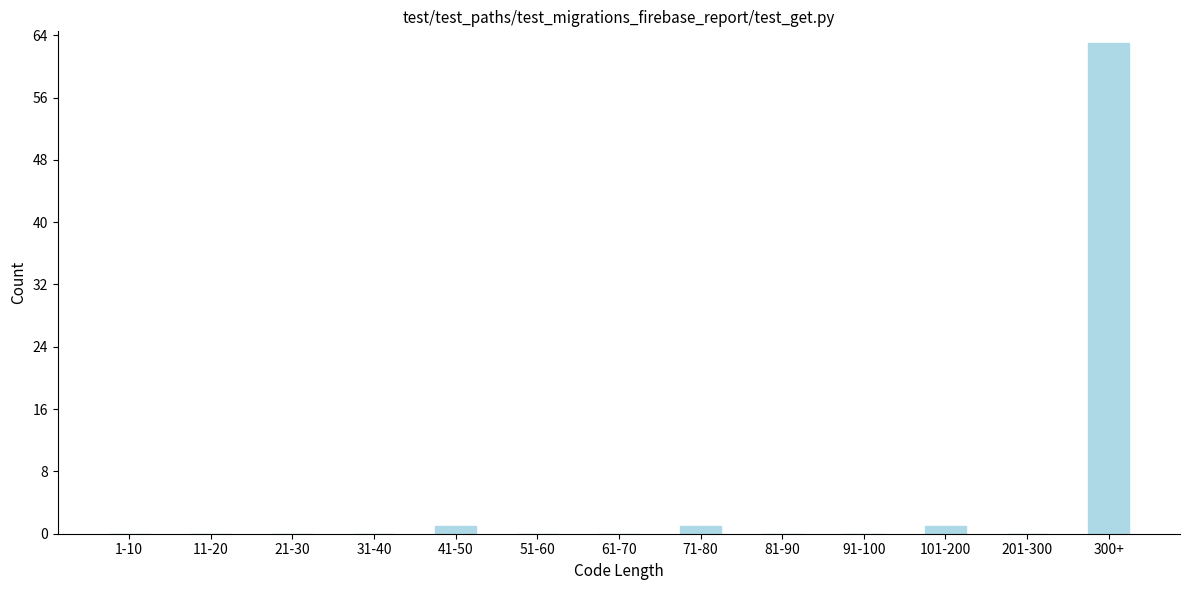

Reading left to right, what are all the values shown in this chart?

1-10=0	11-20=0	21-30=0	31-40=0	41-50=1	51-60=0	61-70=0	71-80=1	81-90=0	91-100=0	101-200=1	201-300=0	300+=63